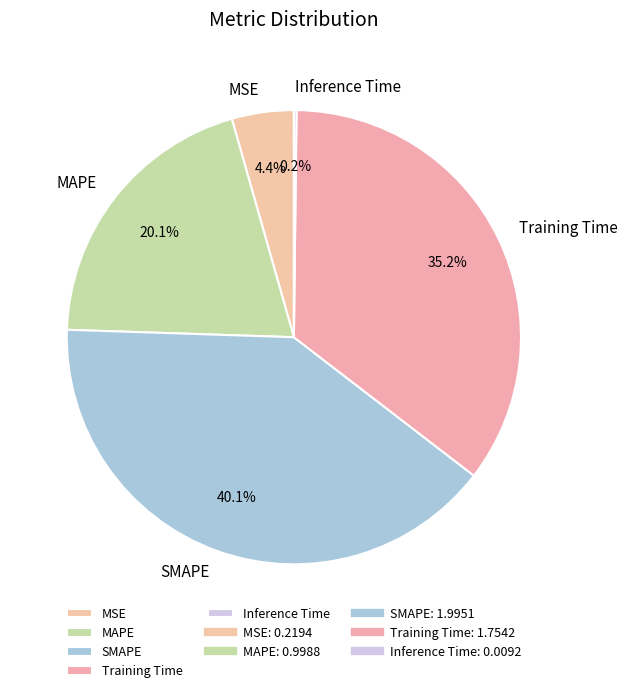

To the nearest percent, what is the difference between the largest and smallest slice percentages?

40%